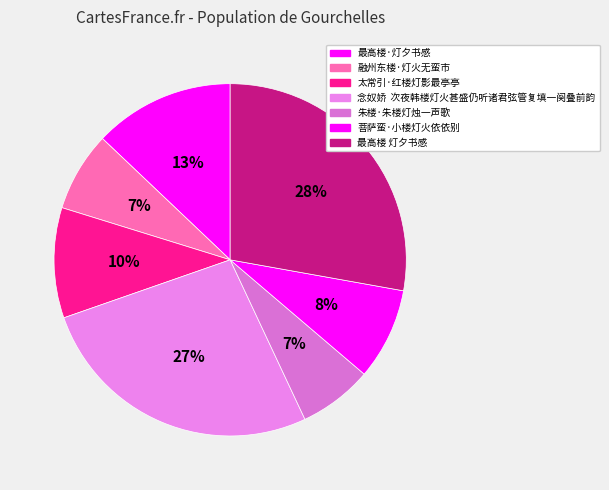

How many segments does this pie chart have?

7